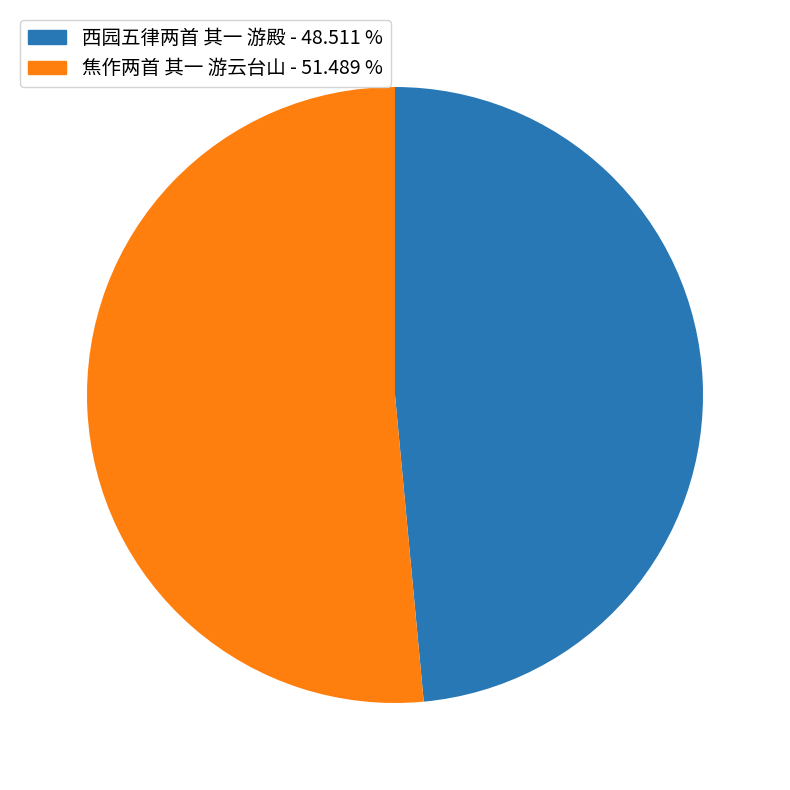

Is 焦作两首 其一 游云台山 - 51.489 % the majority of the pie?

Yes